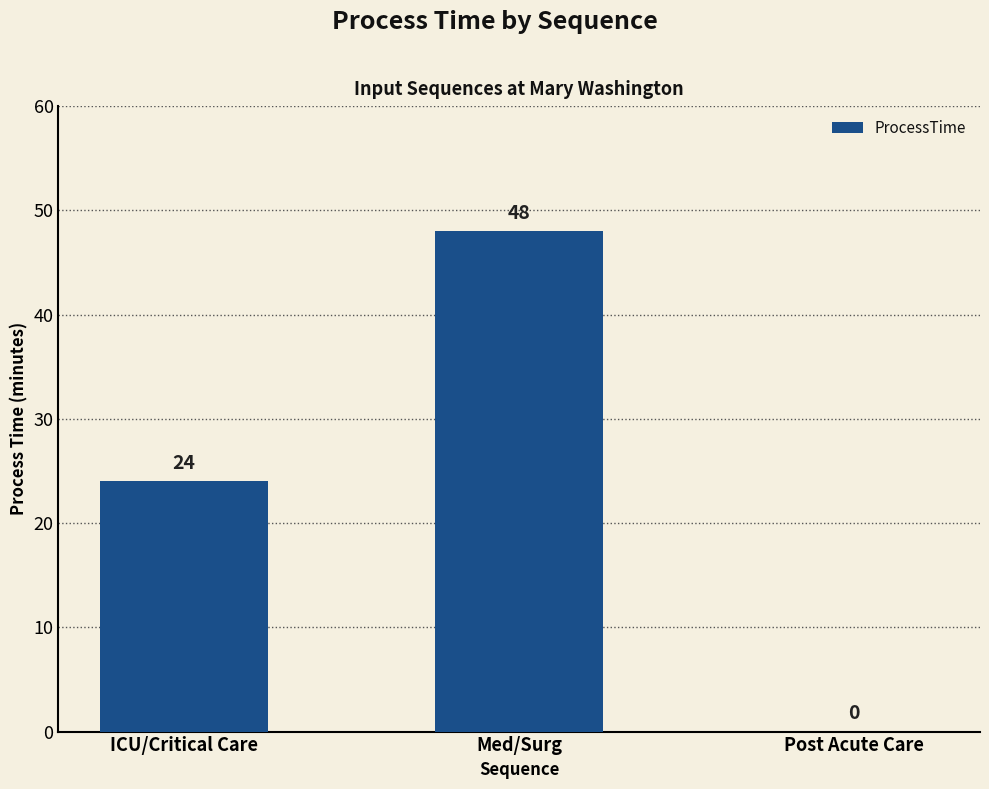

Reading left to right, extract all data points from this chart.

ICU/Critical Care=24	Med/Surg=48	Post Acute Care=0